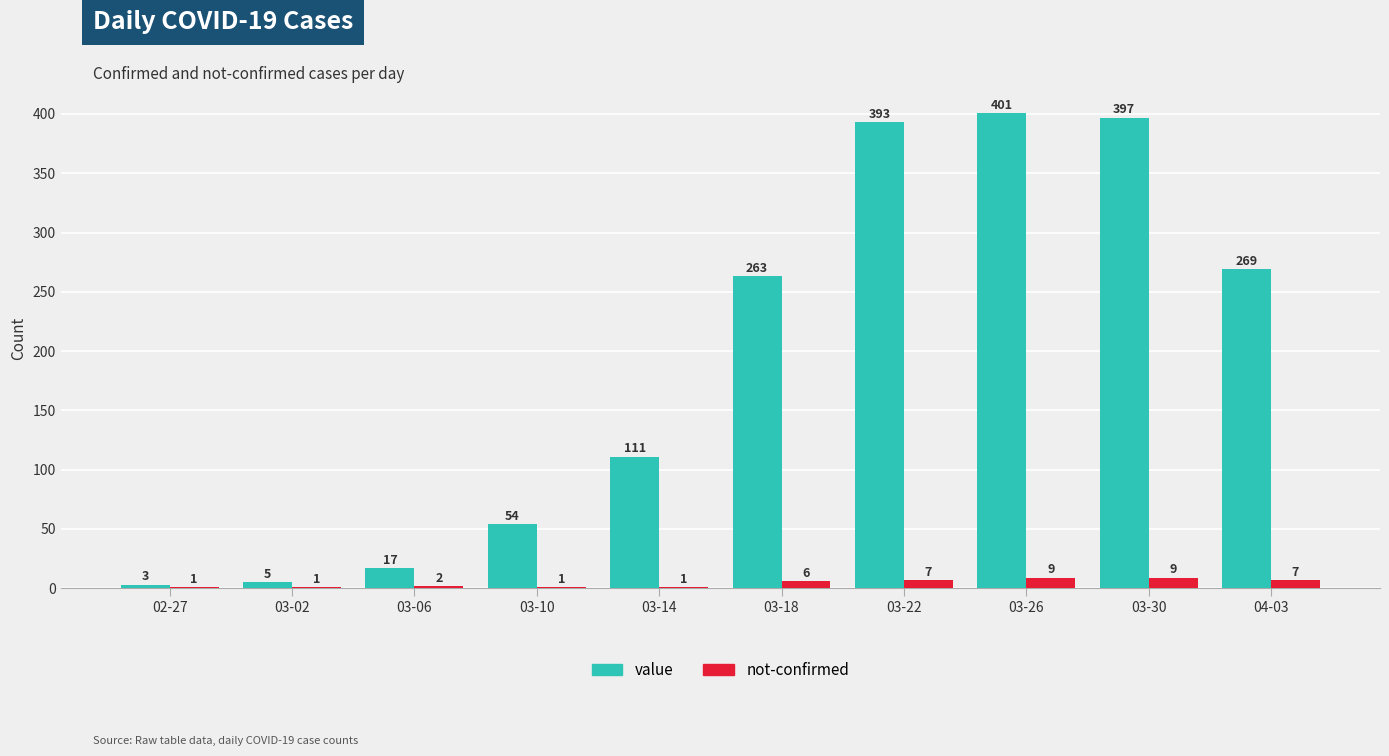

Count the number of data series in this chart.

2